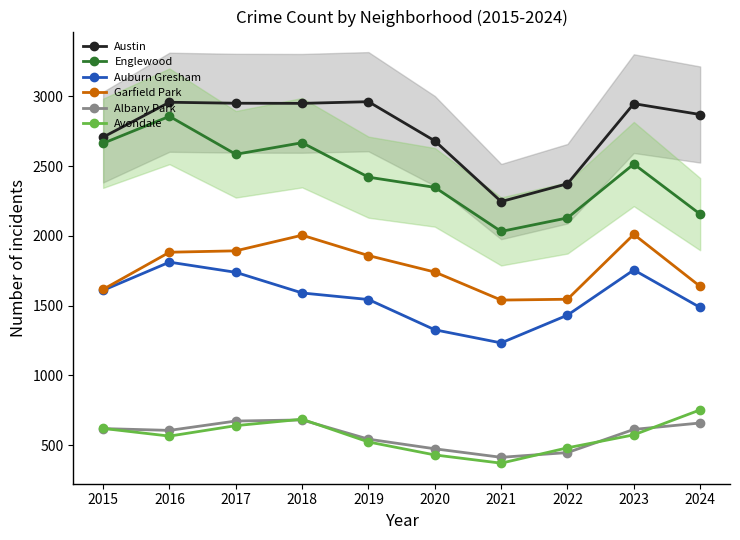

How many values in the Avondale series are below 574?

5